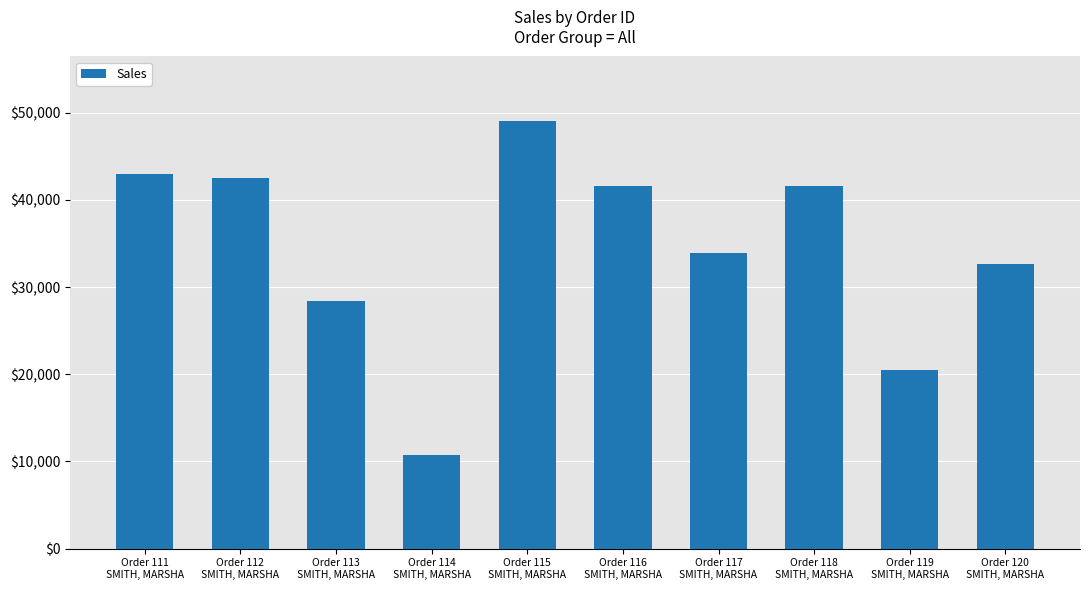

Between Order 120
SMITH, MARSHA and Order 112
SMITH, MARSHA, which is larger?

Order 112
SMITH, MARSHA